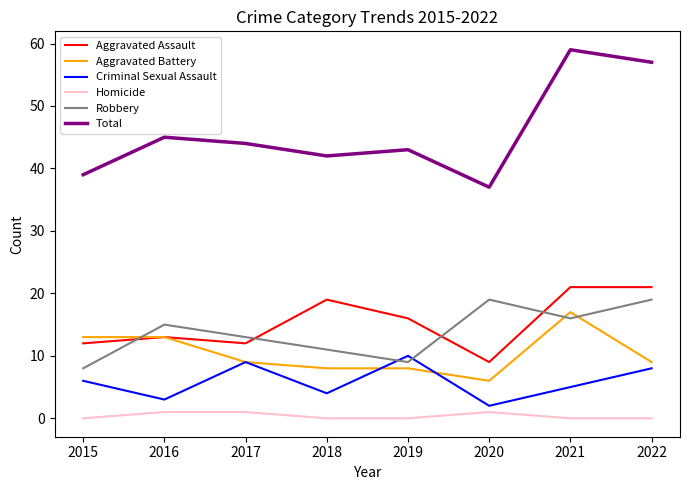

What is the sum of all Homicide values?

3